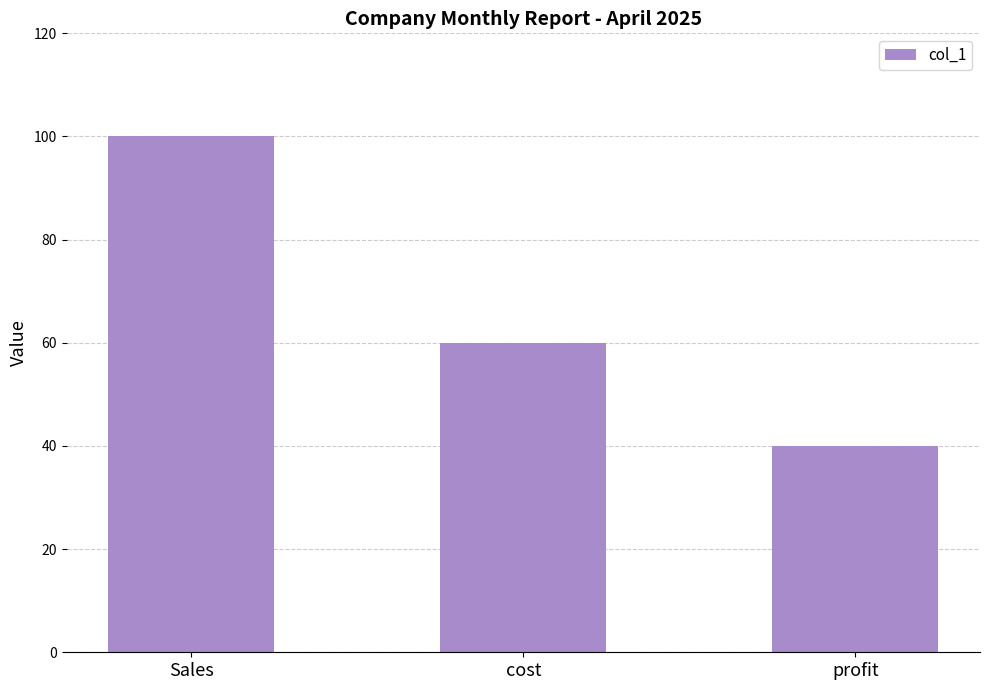

At which category does the chart reach its peak across all series?

Sales